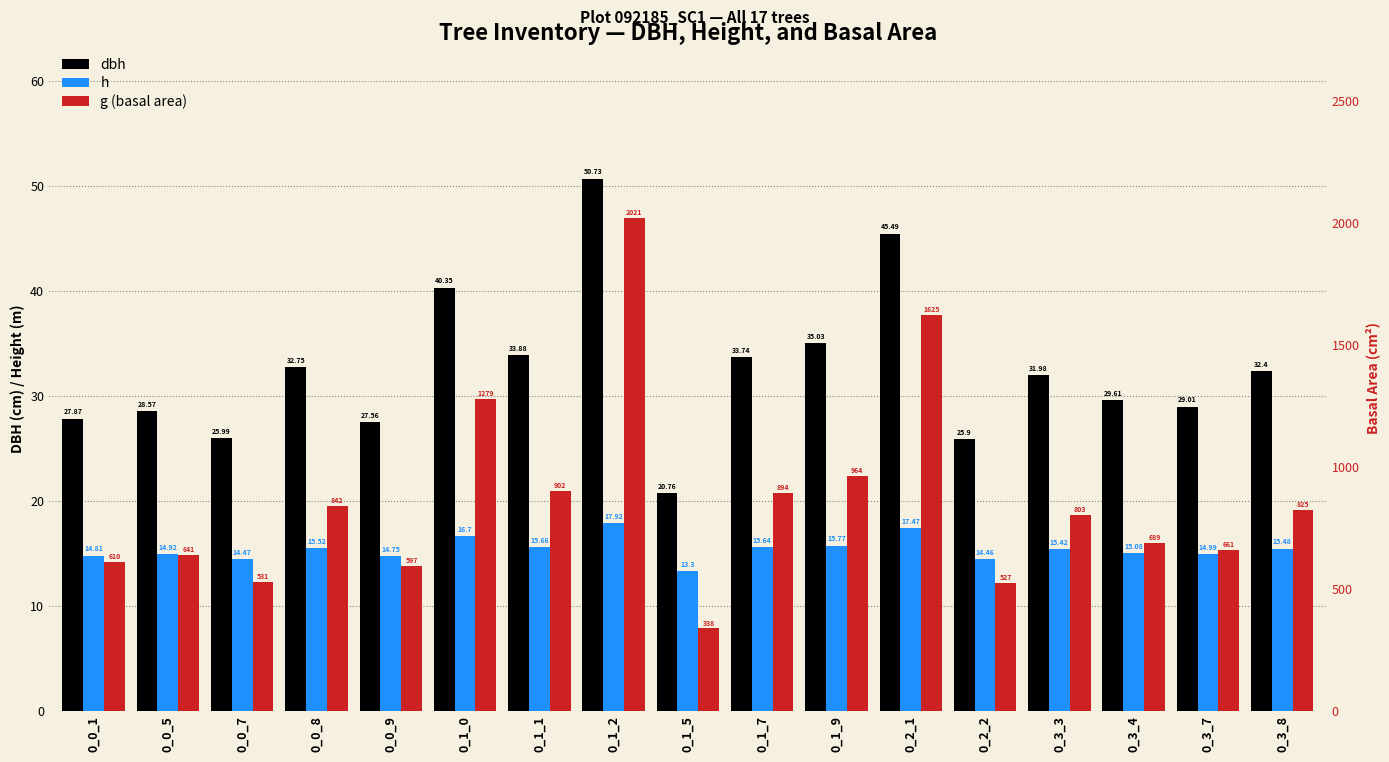

At which category is the sum across all series the highest?

0_1_2